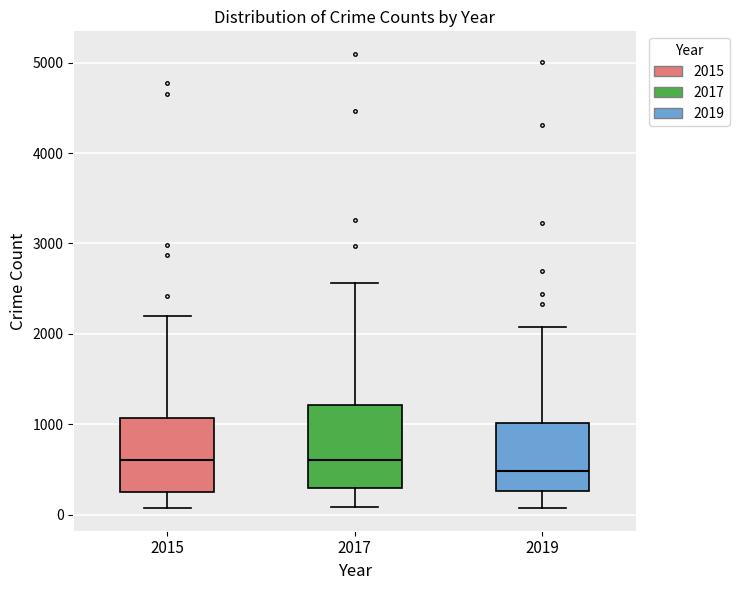

Comparing the boxes themselves (not the whiskers), which one is the tallest?

2017